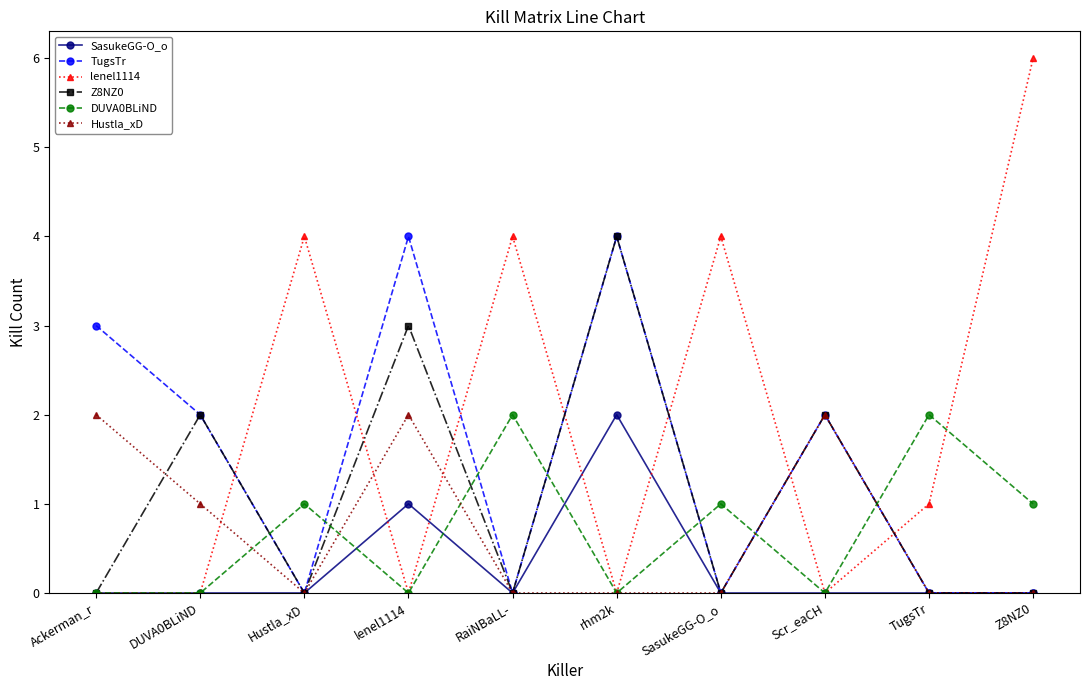

Is this an area chart (filled region under the line)?

No